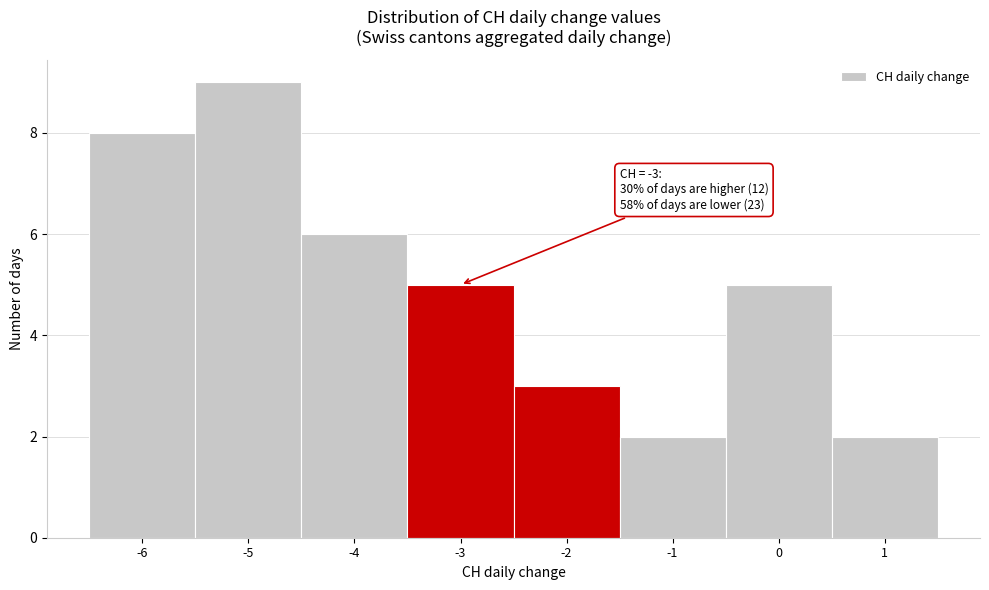

Over which range of the x-axis is the bar tallest?

-5.5 to -4.5